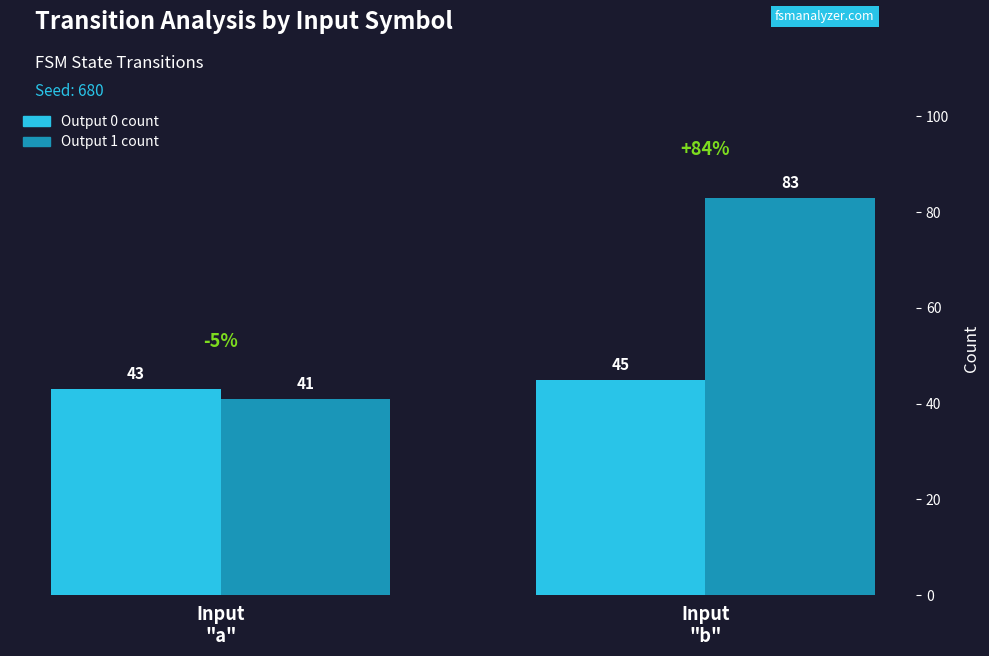

How many series are shown in this chart?

2